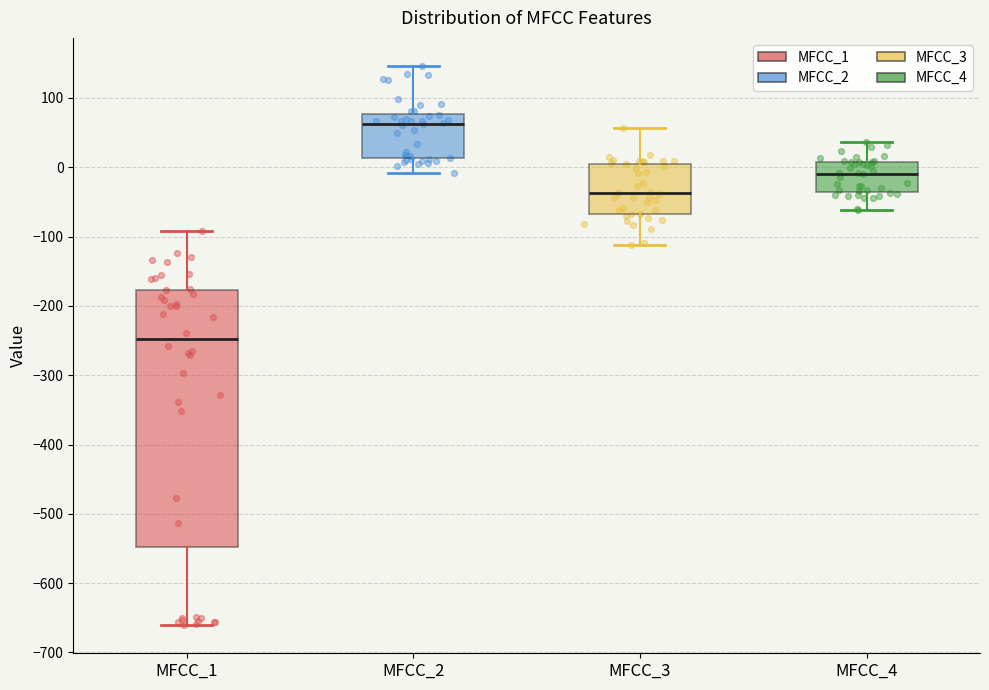

Which box has the highest median line?

MFCC_2